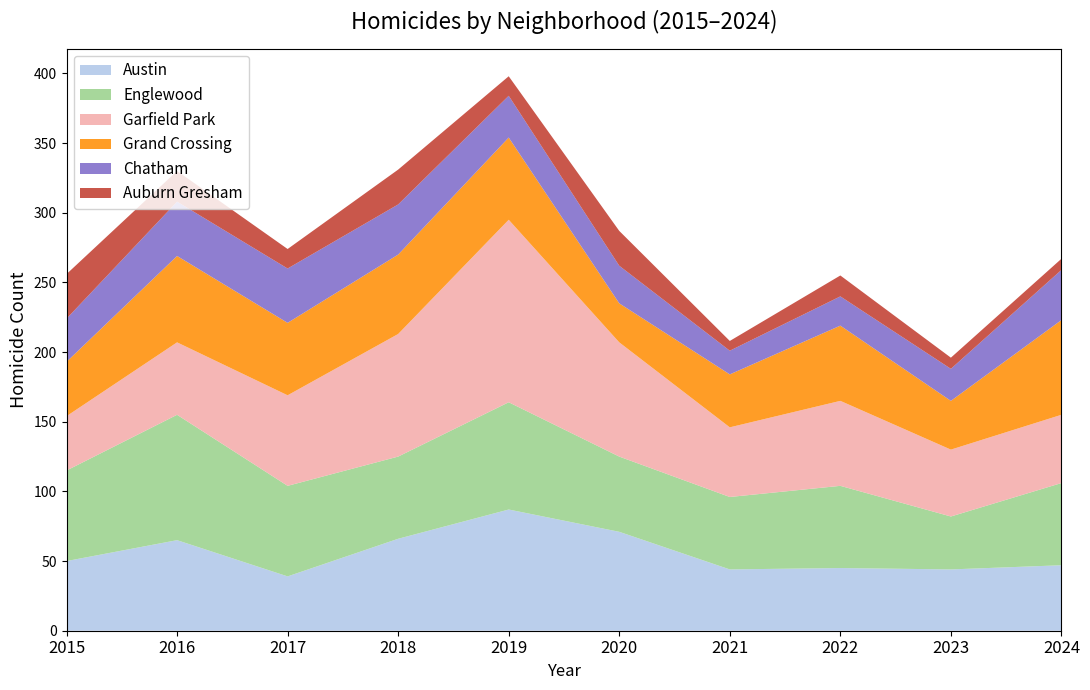

Reading left to right, extract all data points from this chart.

Austin: 50	65	39	66	87	71	44	45	44	47
Englewood: 65	90	65	59	77	54	52	59	38	59
Garfield Park: 39	52	65	88	131	82	50	61	48	49
Grand Crossing: 39	62	52	57	59	28	38	54	35	68
Chatham: 31	39	39	36	30	27	17	21	23	36
Auburn Gresham: 32	22	14	25	14	25	7	15	8	8